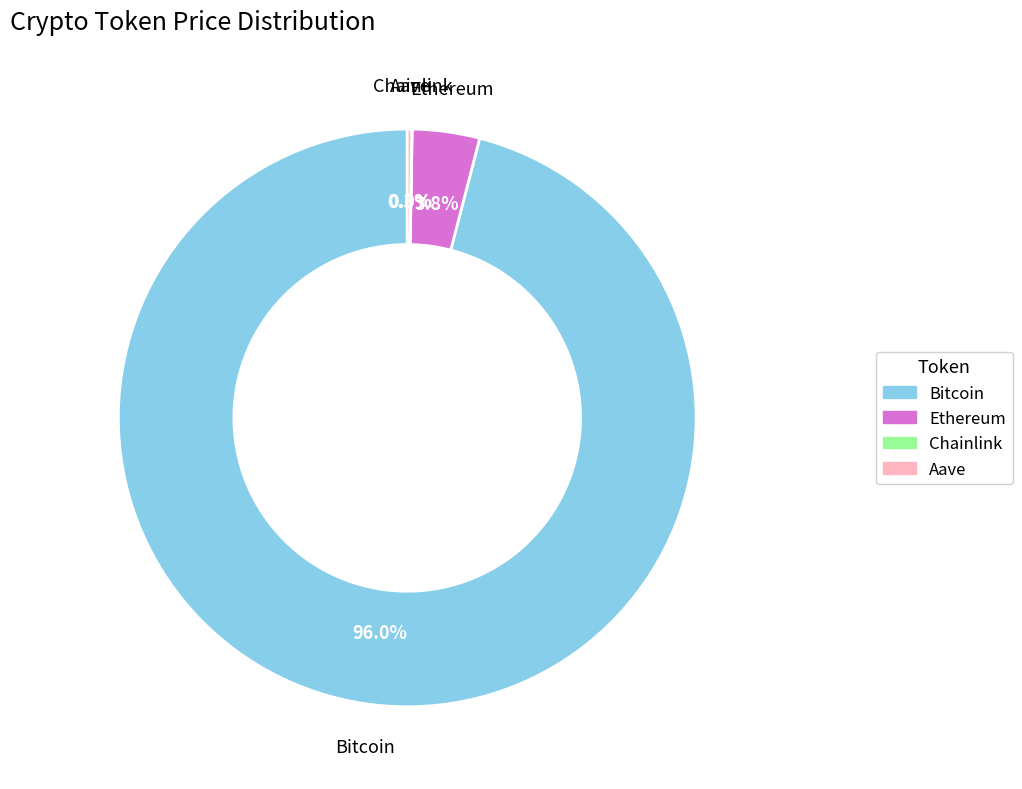

Which has a higher value, Bitcoin or Ethereum?

Bitcoin